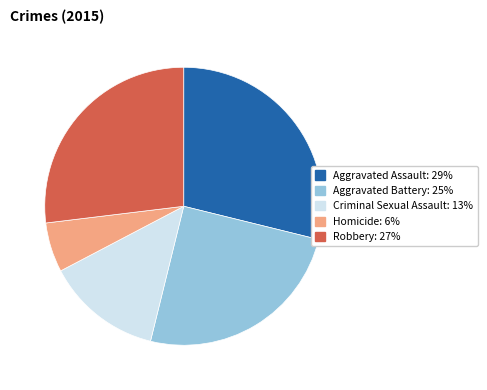

Combined, do Homicide and Robbery account for over 50%?

No